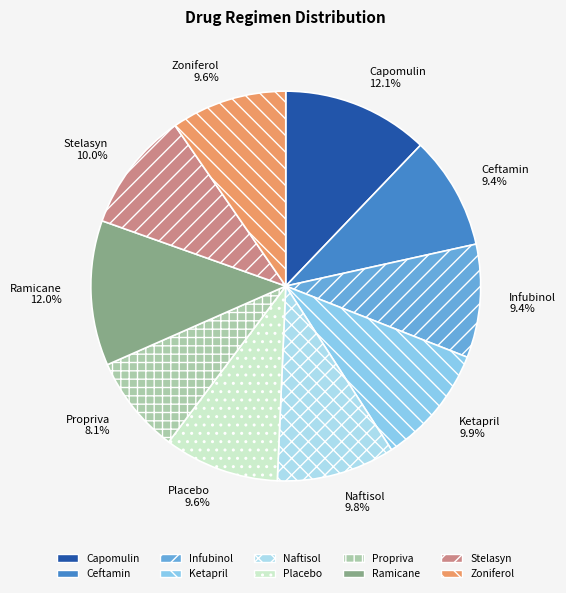

How many slices are in this pie chart?

10